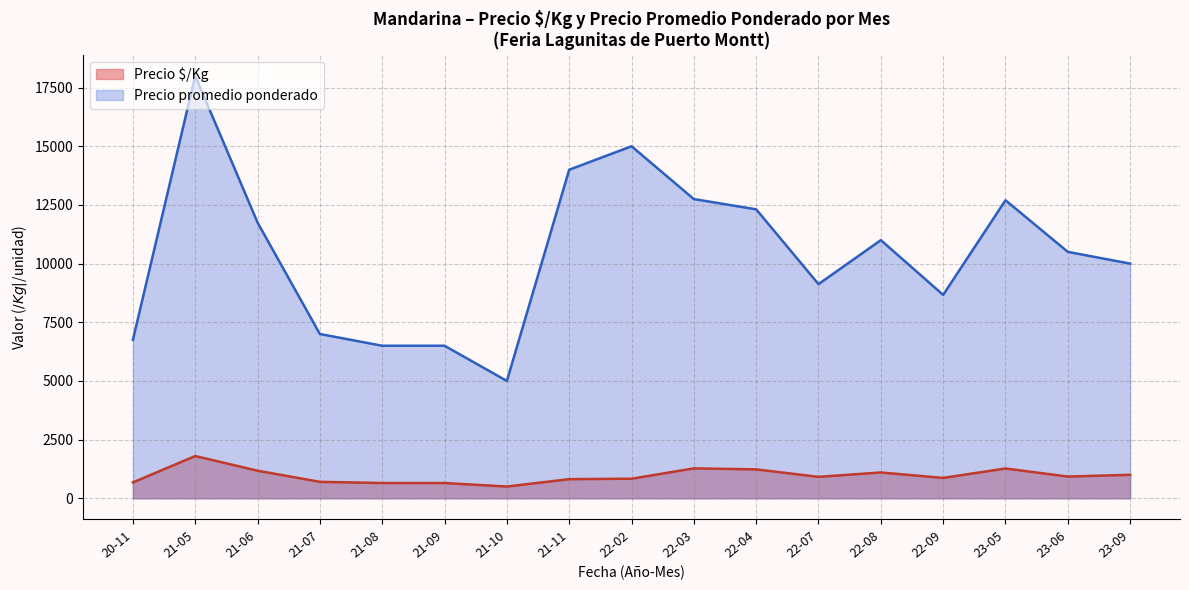

What position from the right is 23?

16